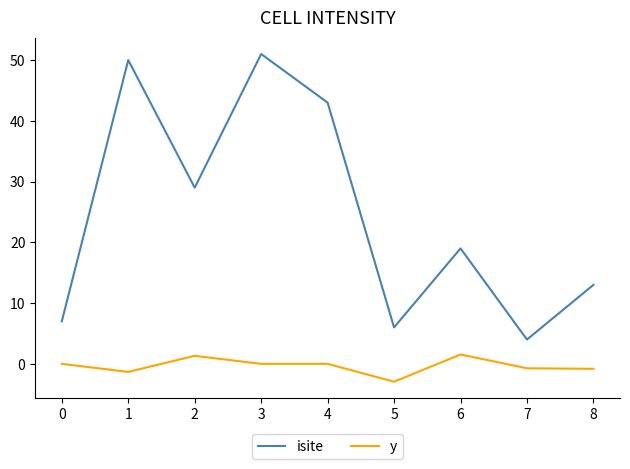

The isite series shows 25.0 at 5. True or false?

False